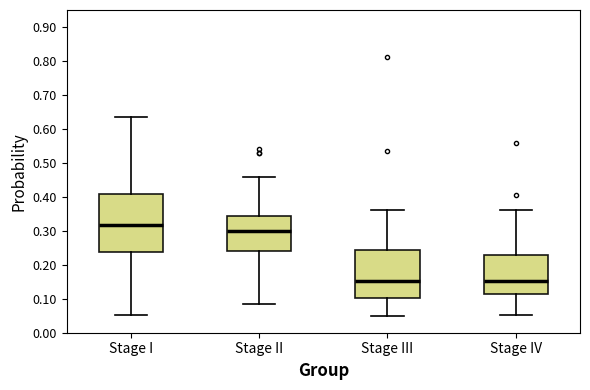

Where is the lower edge of the box for Stage I on the y-axis? The values are not printed on the chart, so give them approximately, as read against the axis.

0.24